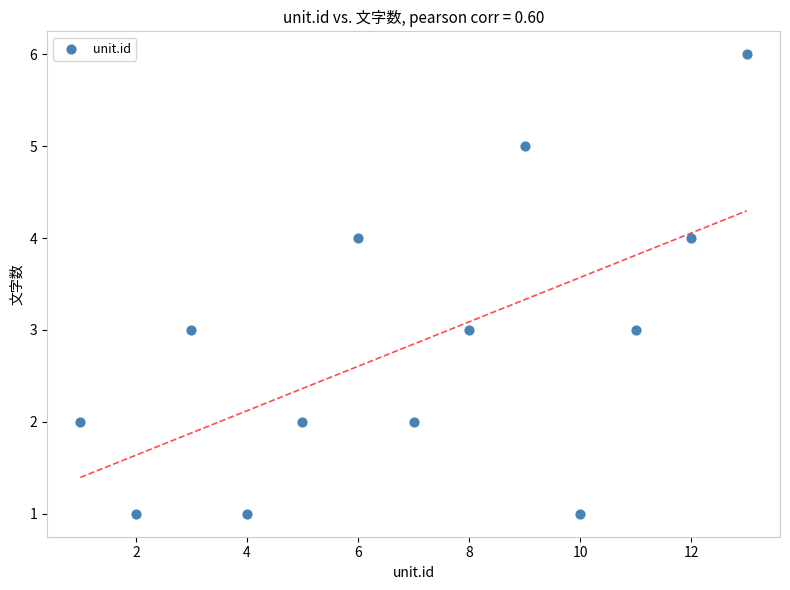

What is the range of X values (max minus min)?

12